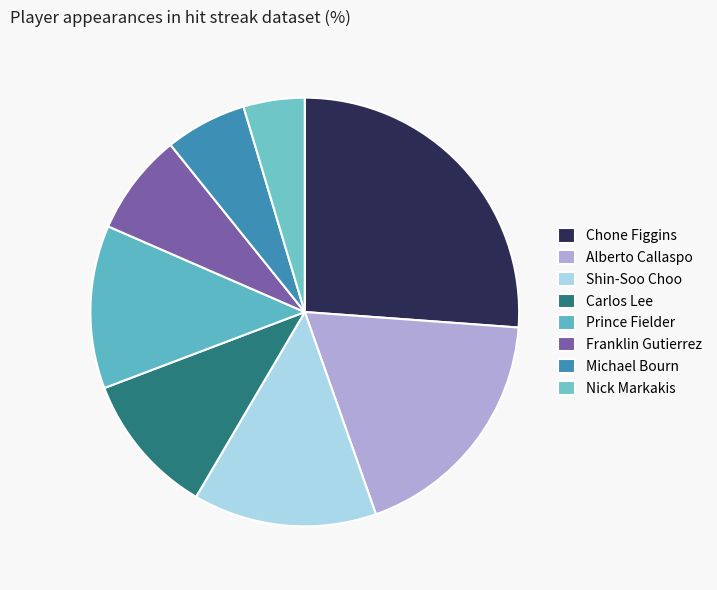

Combined, do Franklin Gutierrez and Chone Figgins account for over 50%?

No